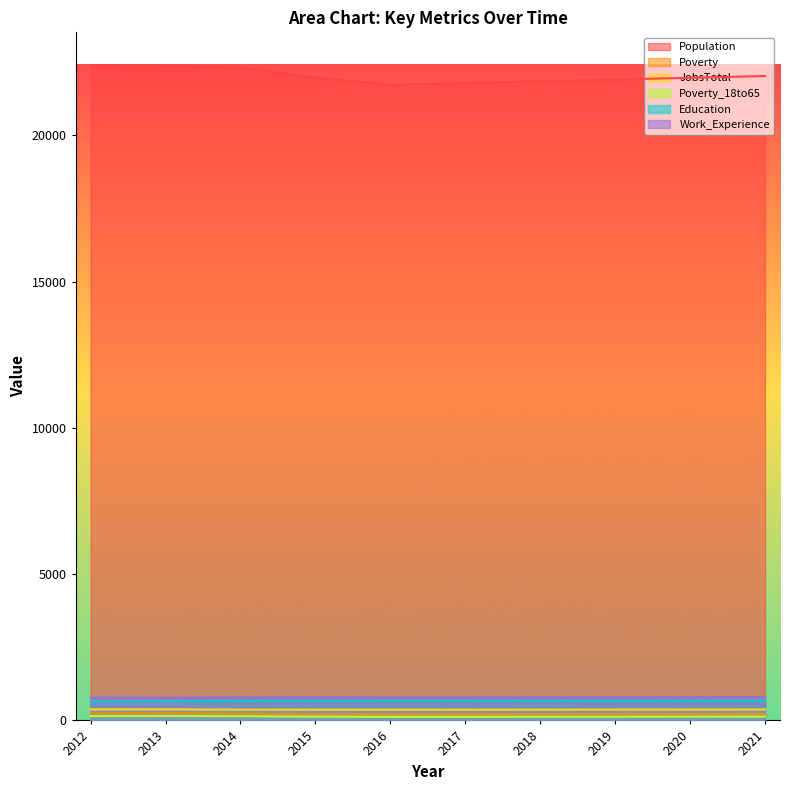

What is the highest value of the Population series?

22398